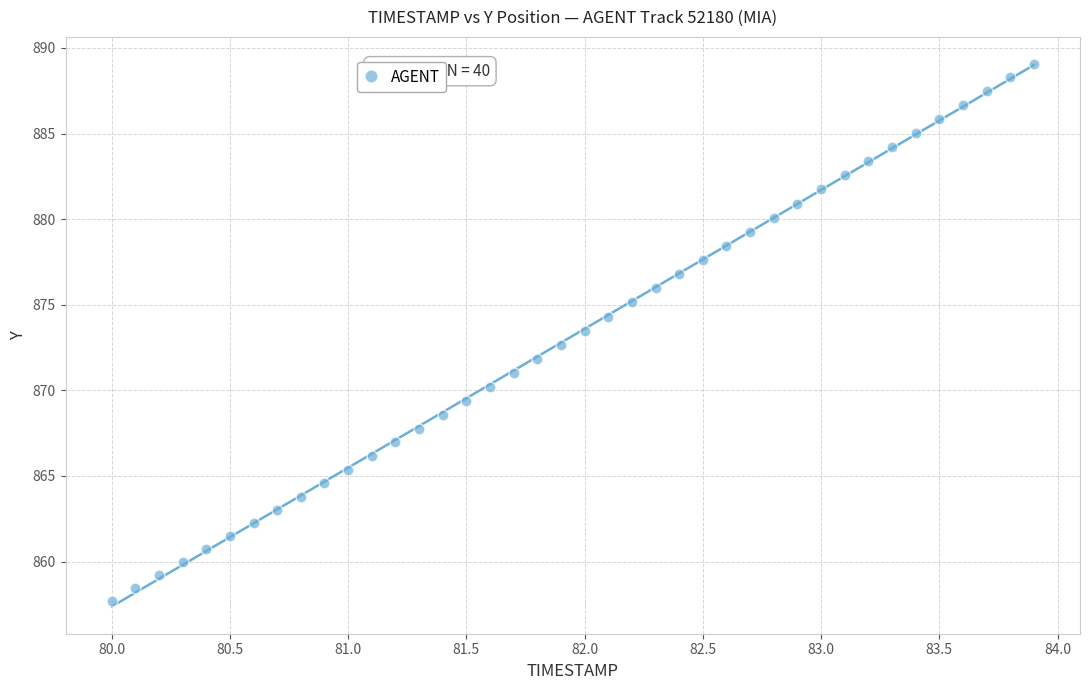

What is the range of Y values (max minus min)?

31.4